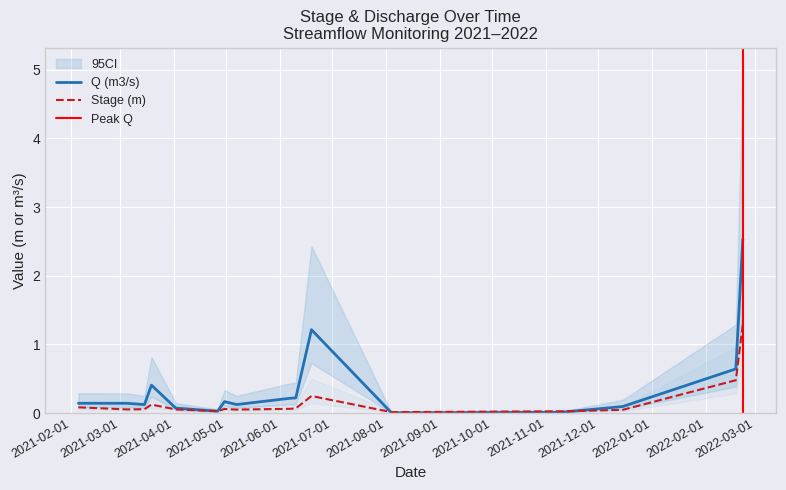

What is the difference between the second highest and minimum values in the Stage (m) series?

0.5